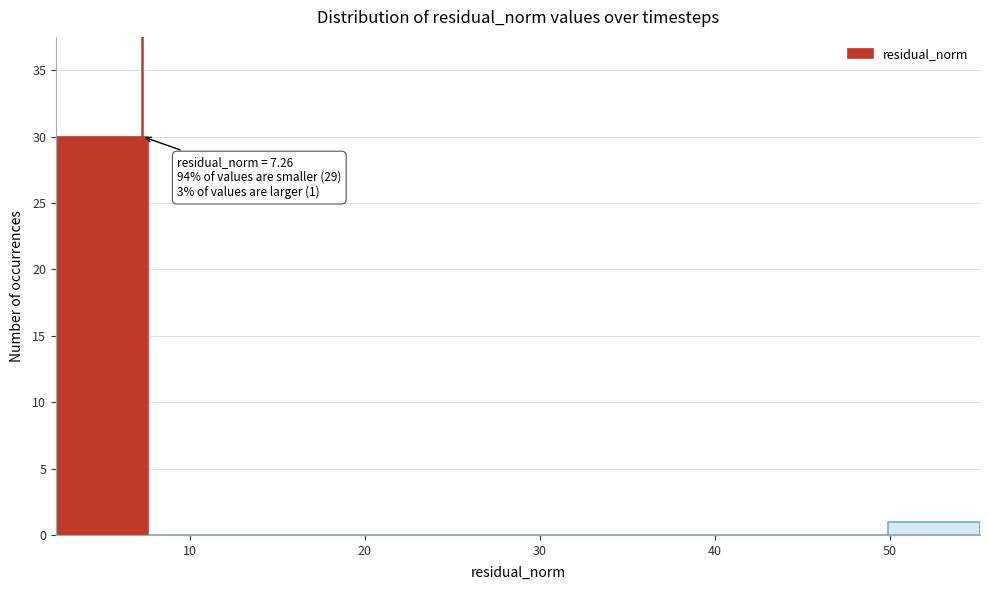

Over which range of the x-axis is the bar tallest?

2 to 8